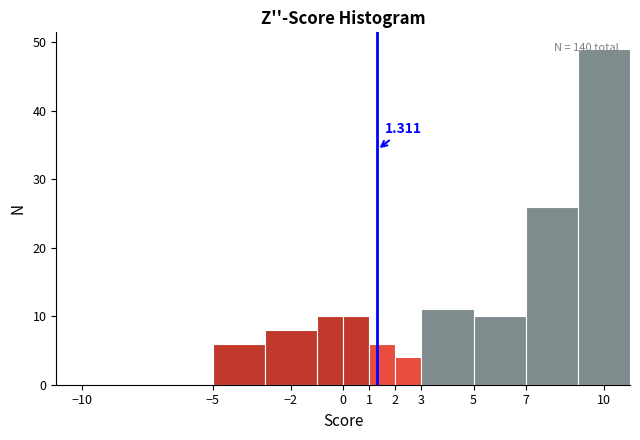

Which range on the x-axis has the tallest bar?

9 to 11